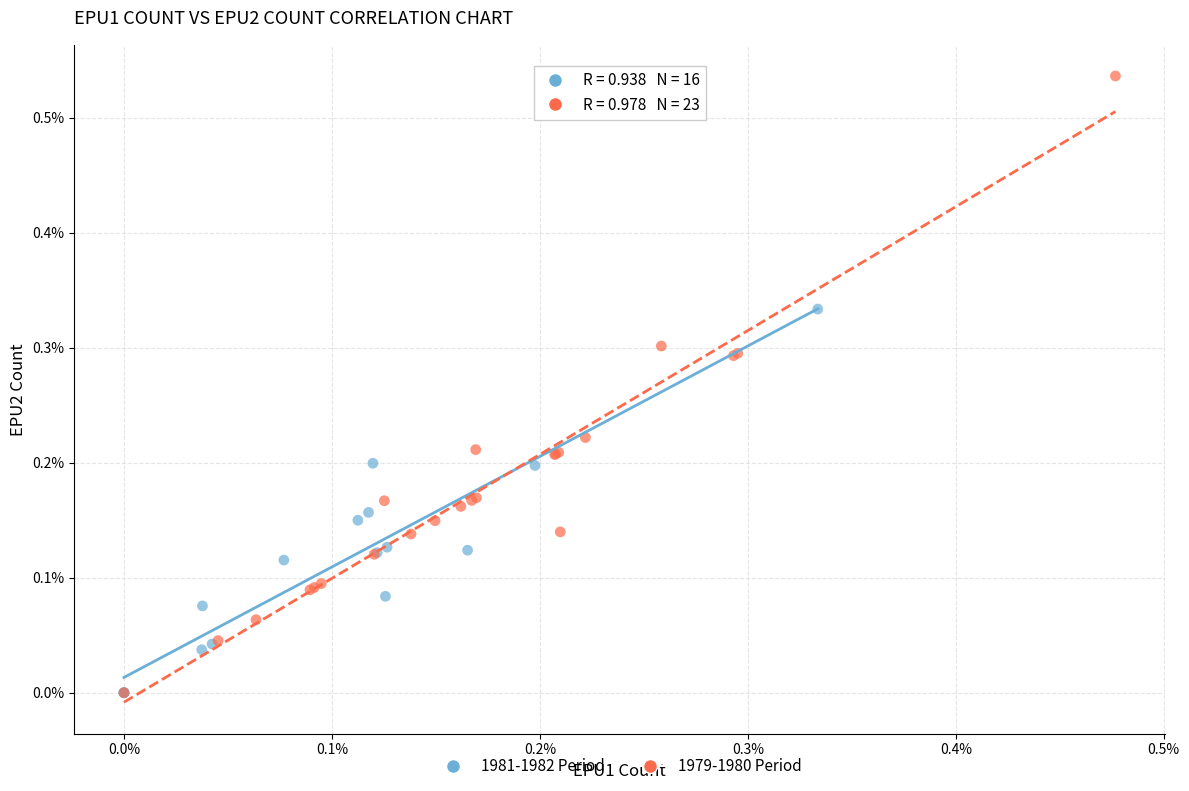

Which series reaches the maximum Y coordinate?

1979-1980 Period